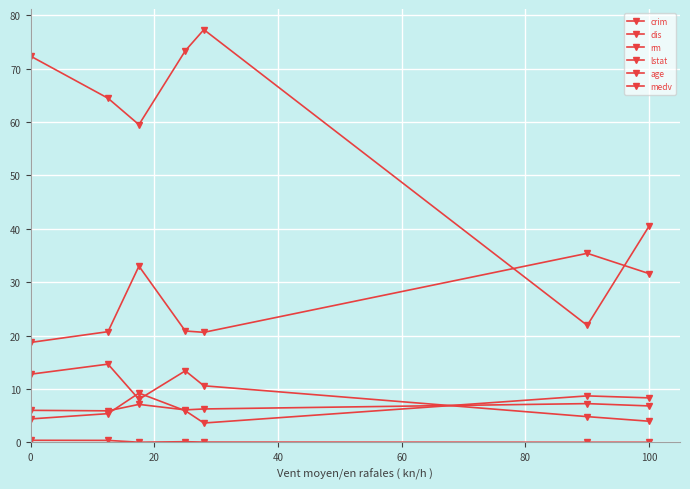

How many lines are shown in the chart?

6